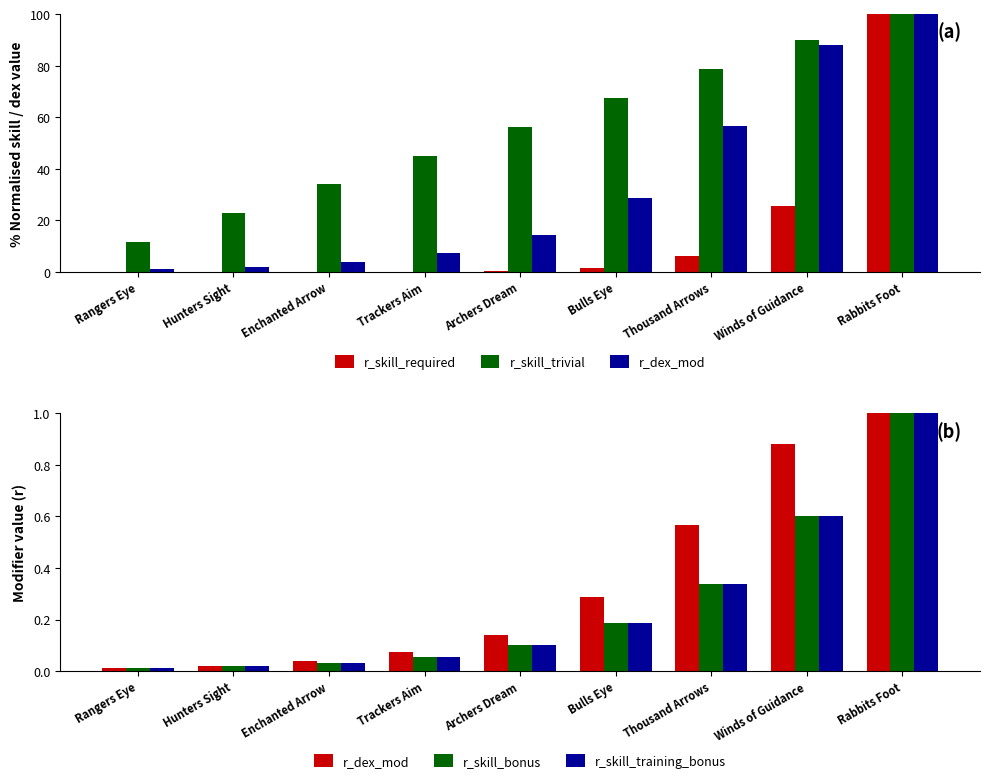

What is the difference between the highest and lowest values at Thousand Arrows?

78.5